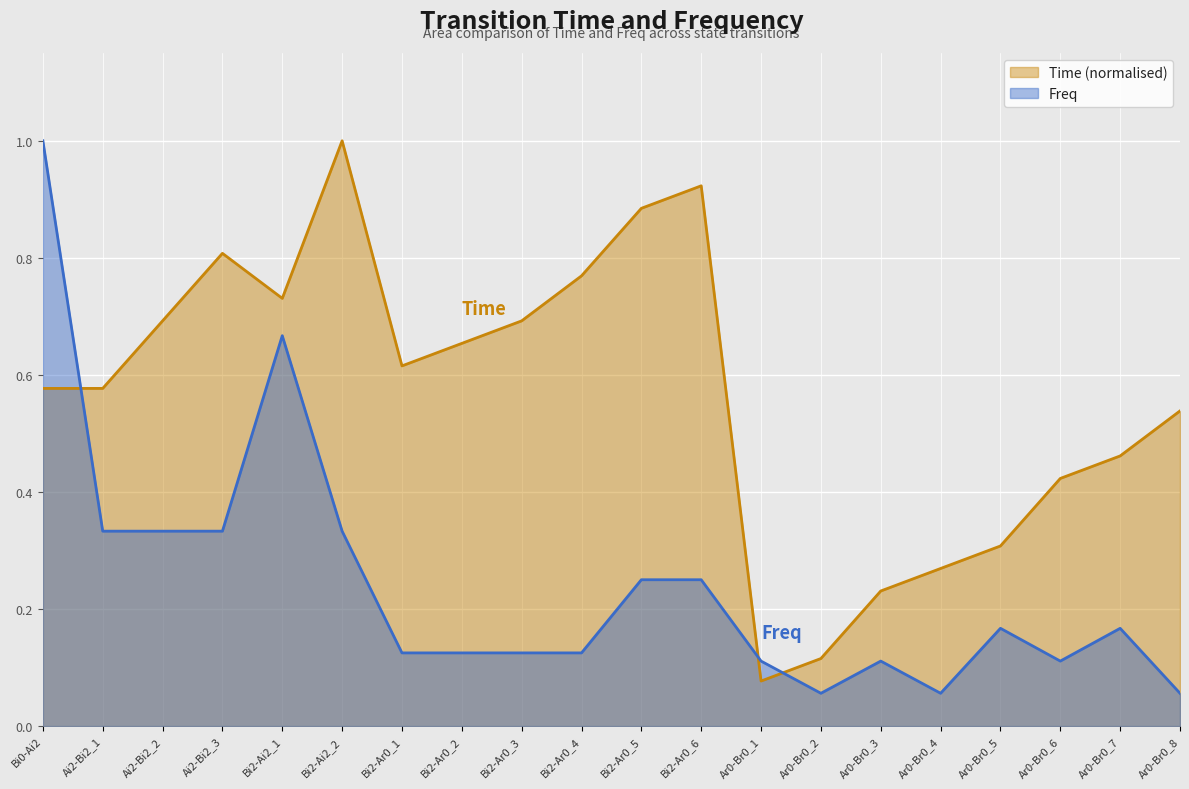

Reading right to left, list all the values displayed in this chart.

Time: 0.5	0.5	0.4	0.3	0.3	0.2	0.1	0.1	0.9	0.9	0.8	0.7	0.7	0.6	1.0	0.7	0.8	0.7	0.6	0.6
Freq: 0.1	0.2	0.1	0.2	0.1	0.1	0.1	0.1	0.2	0.2	0.1	0.1	0.1	0.1	0.3	0.7	0.3	0.3	0.3	1.0